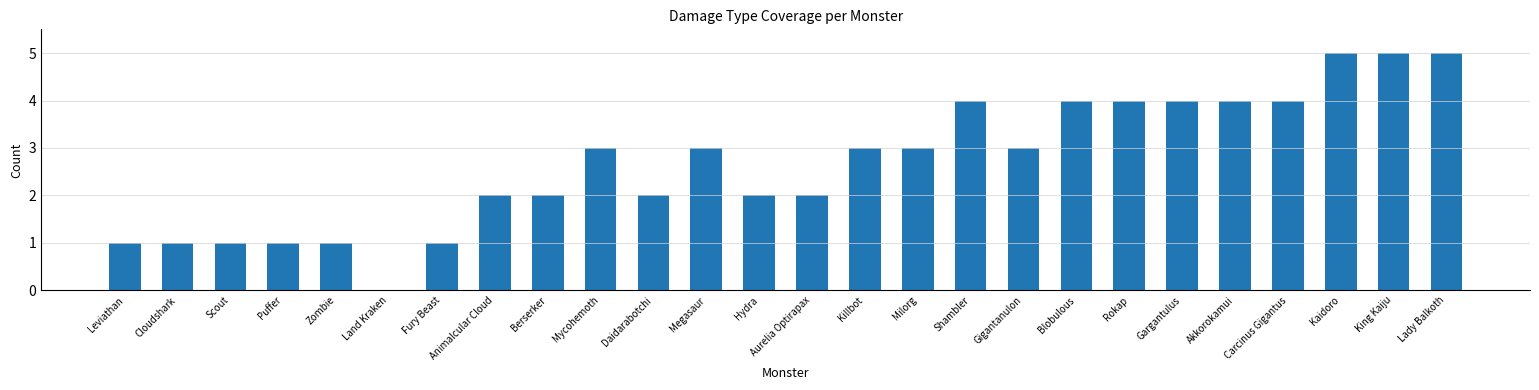

Between Leviathan and Megasaur, which is larger?

Megasaur